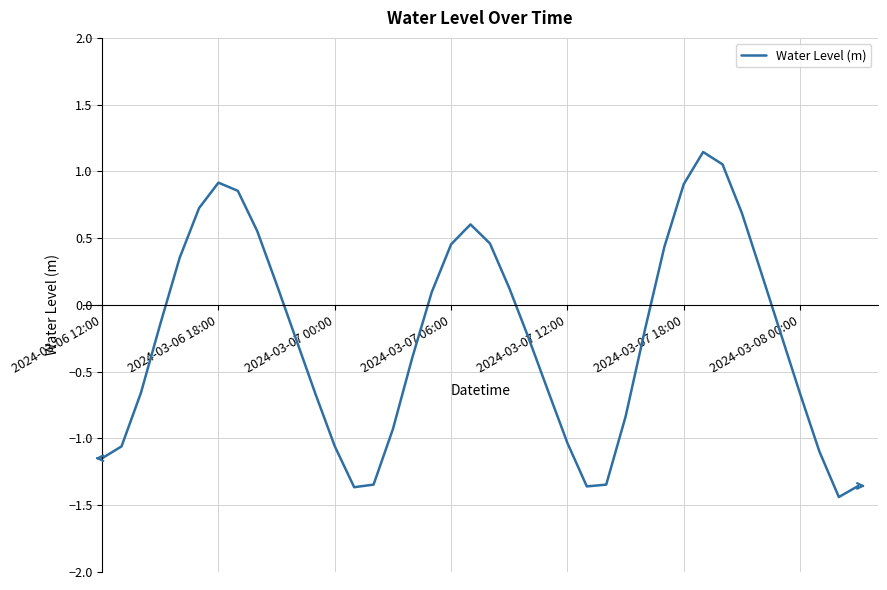

How many lines are shown in the chart?

1